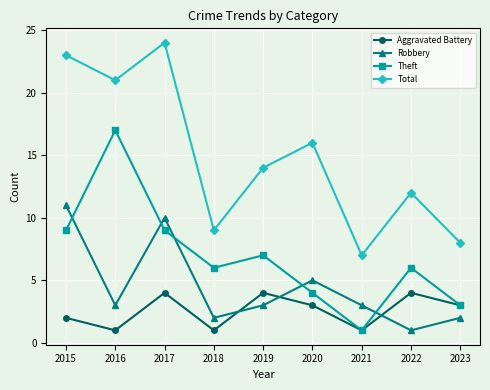

True or false: Theft and Total intersect in this chart.

False